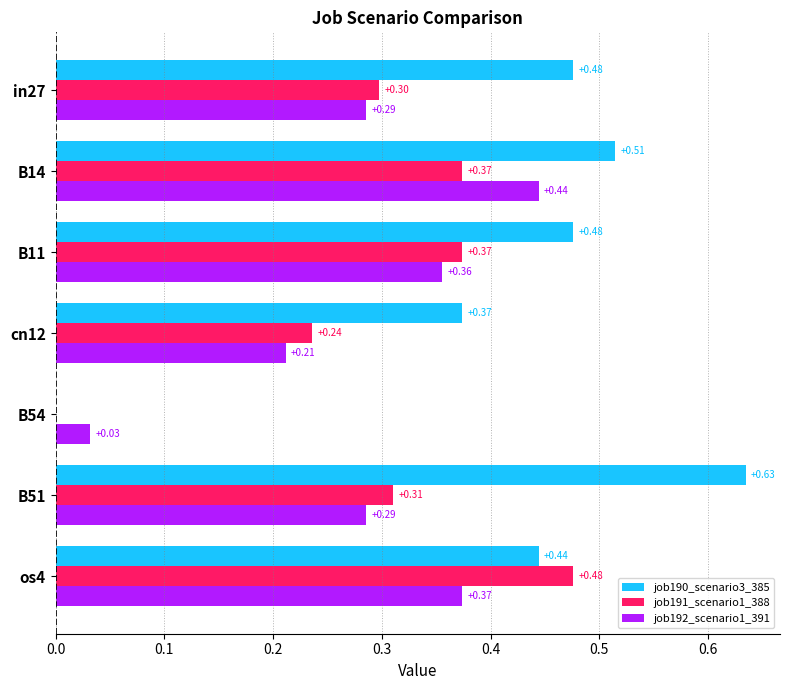

What is the sum of all job192_scenario1_391 values?

2.0